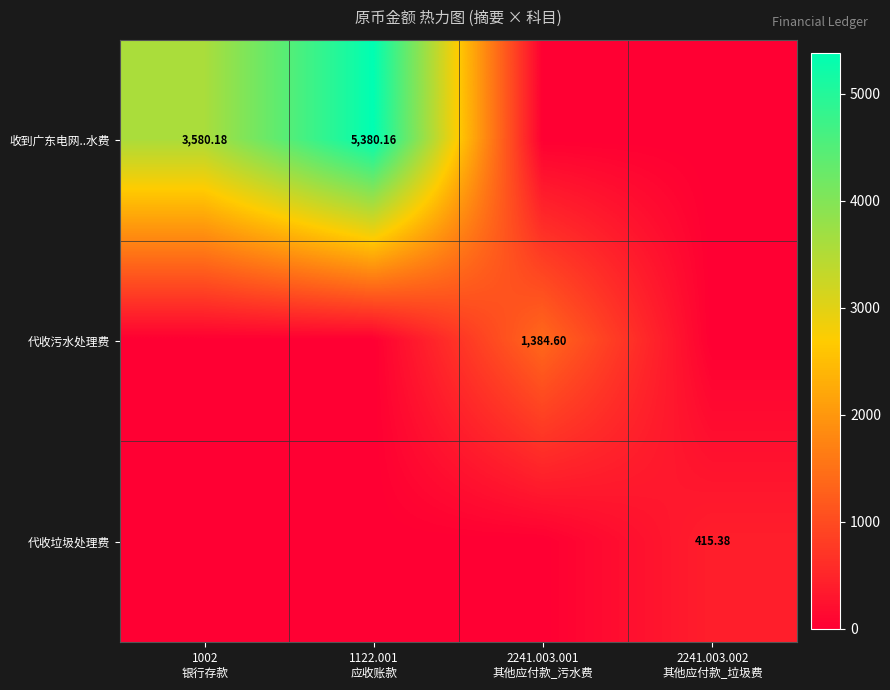

What is the difference between the maximum and minimum values in the 代收污水处理费 series?

1384.6